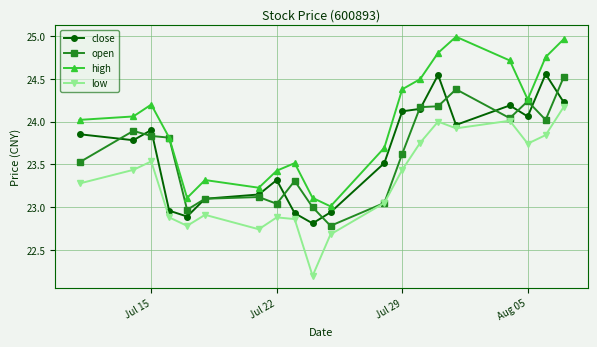

In low, how many points are higher than both neighbors (excluding endpoints)?

5